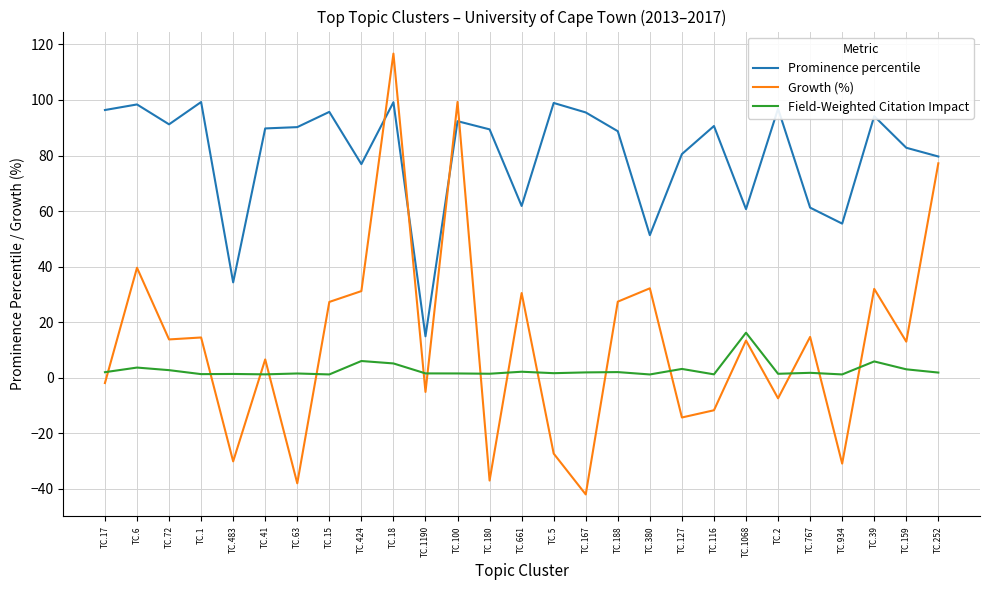

True or false: Field-Weighted Citation Impact and Prominence percentile intersect in this chart.

False